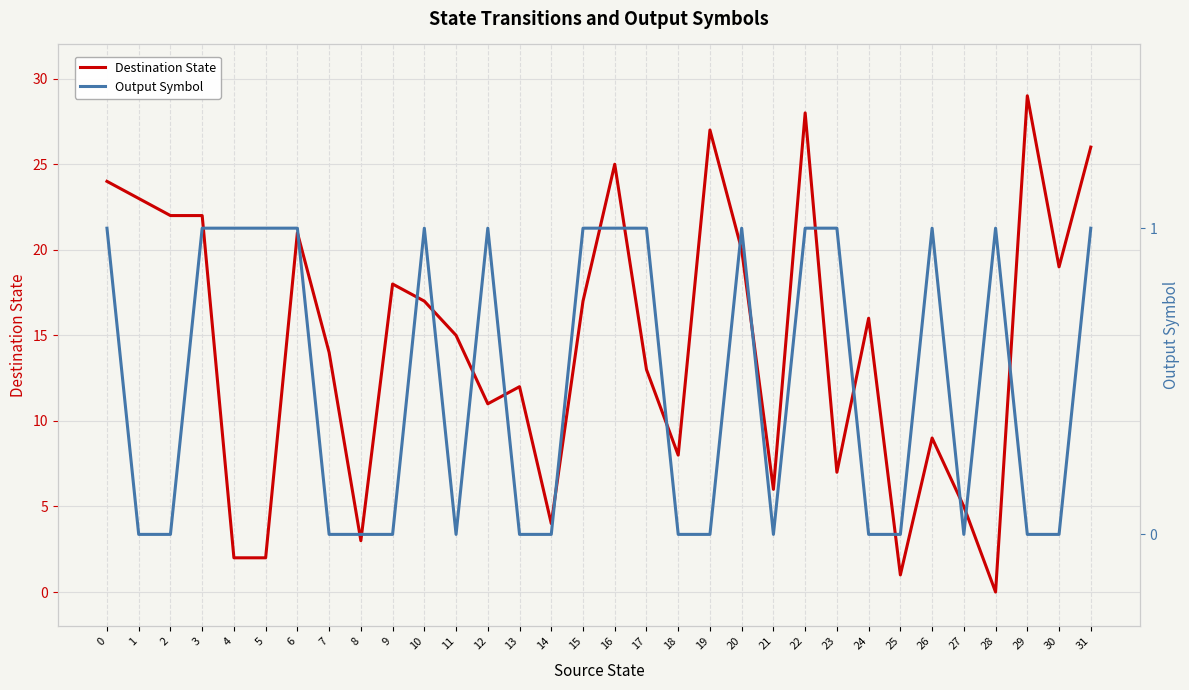

Is the value of Output Symbol at 31 greater than the value of Destination State at 25?

No